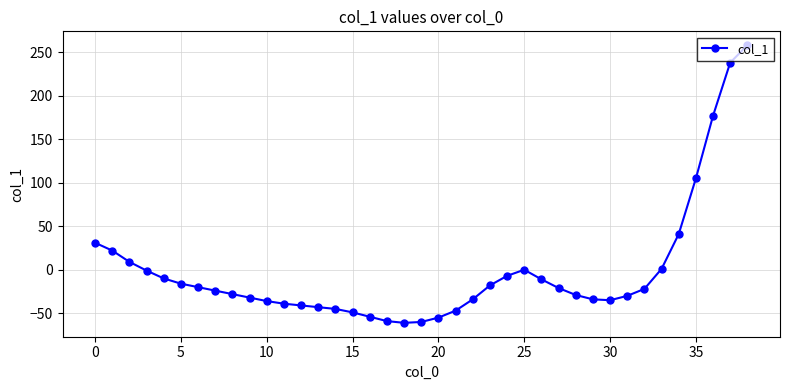

What is the greatest value displayed?

258